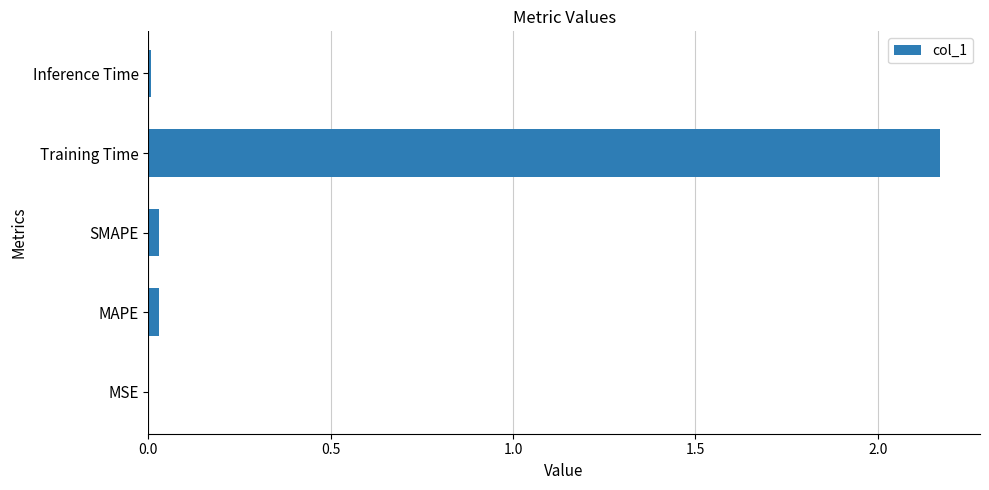

The chart shows a value of 0.0 at SMAPE. True or false?

True